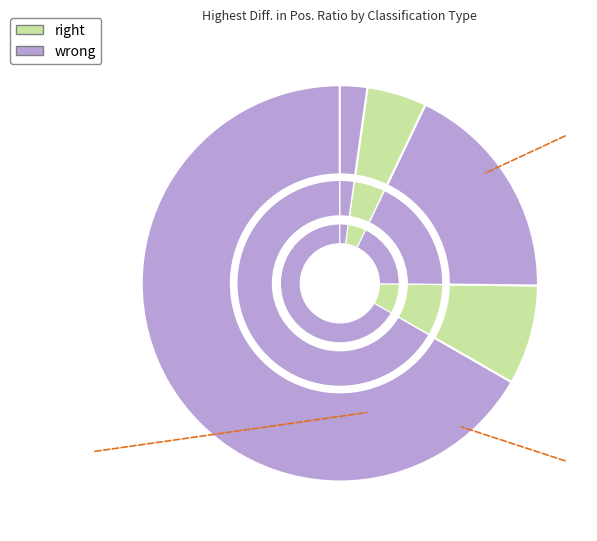

True or false: AUC accounts for 67% of the total.

True